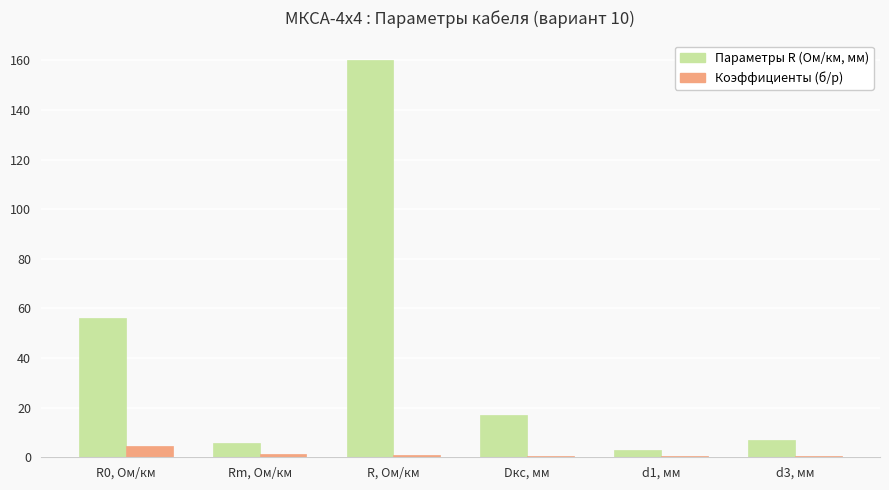

The value of Параметры R (Ом/км, мм) at R0, Ом/км is 96.3. True or false?

False